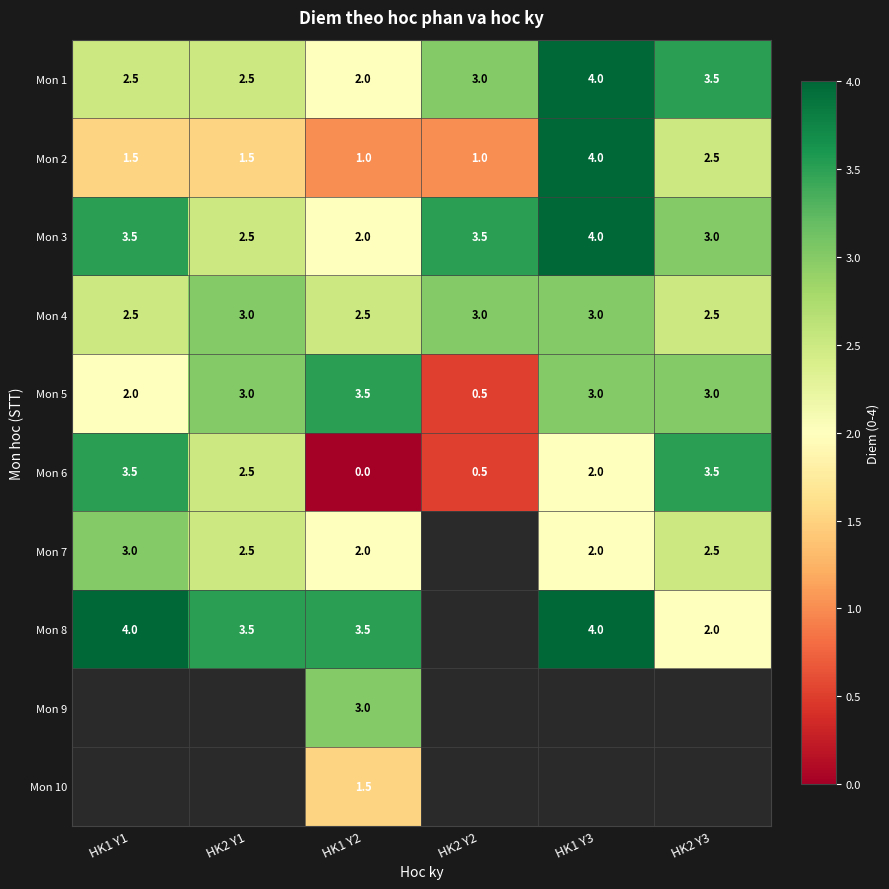

Is it true that Mon 4 equals 5.0 at HK2 Y2?

False